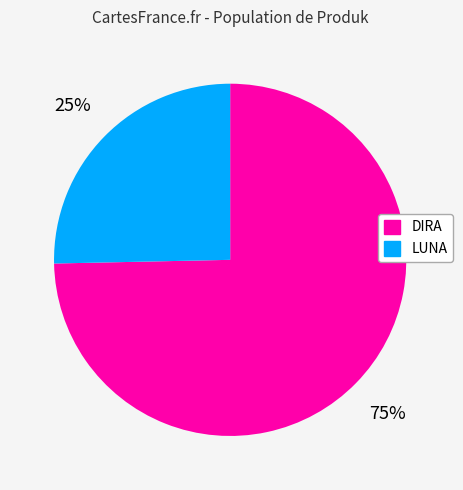

How many segments does this pie chart have?

2